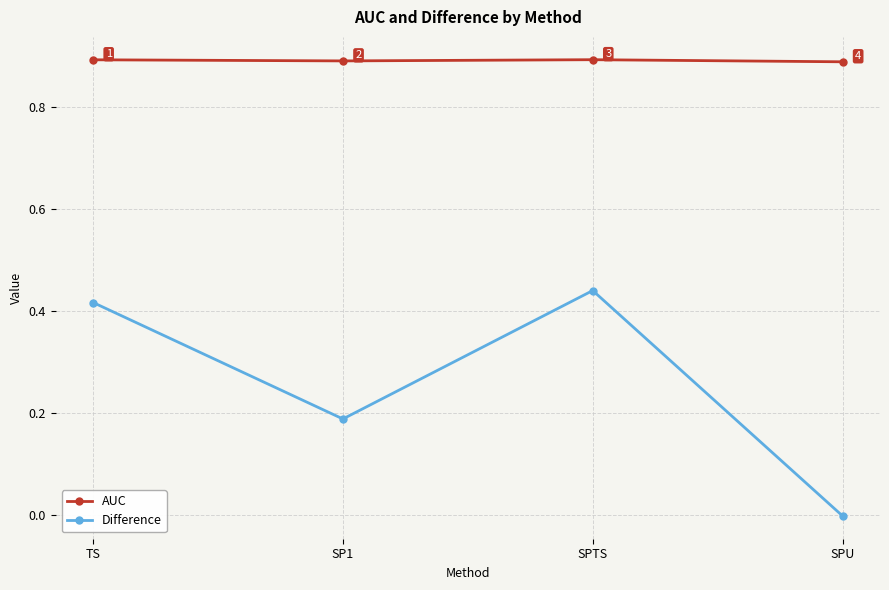

True or false: AUC and Difference cross at least once.

False